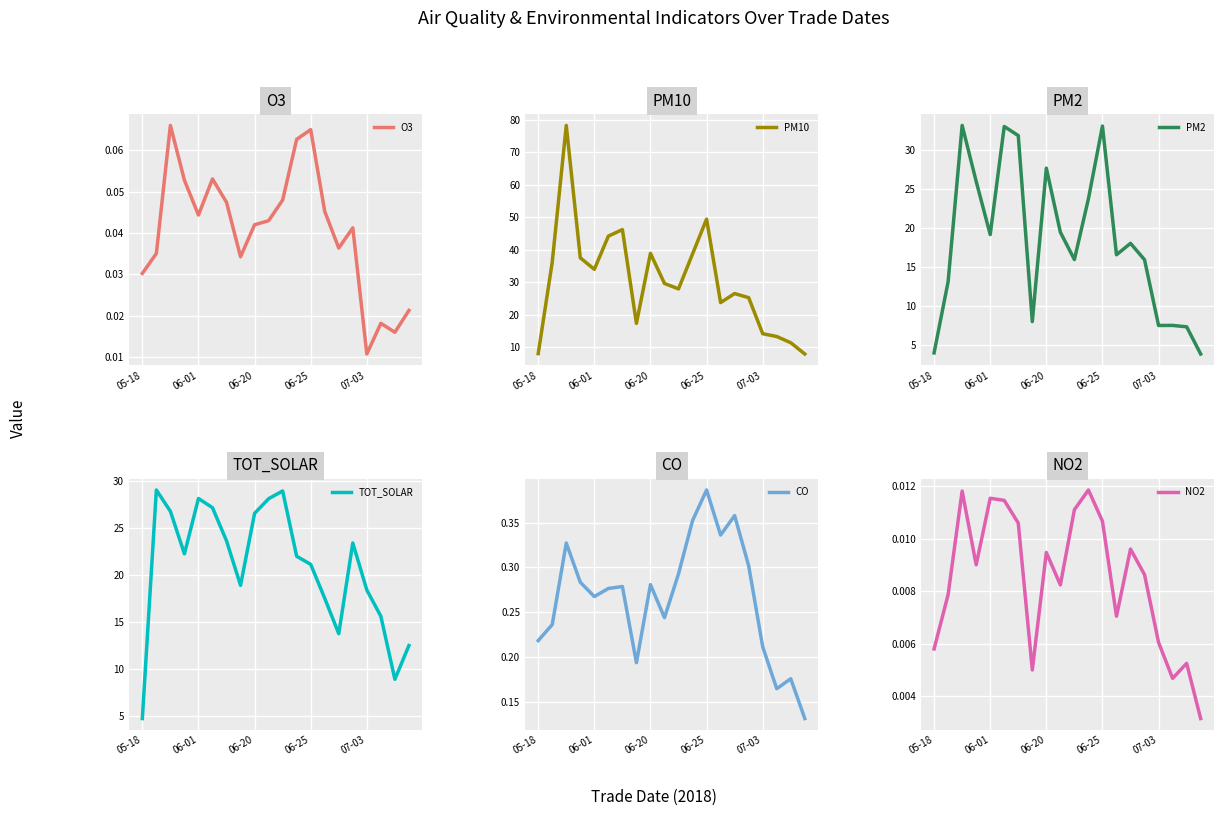

At which label is O3 closest to 0?

07-03